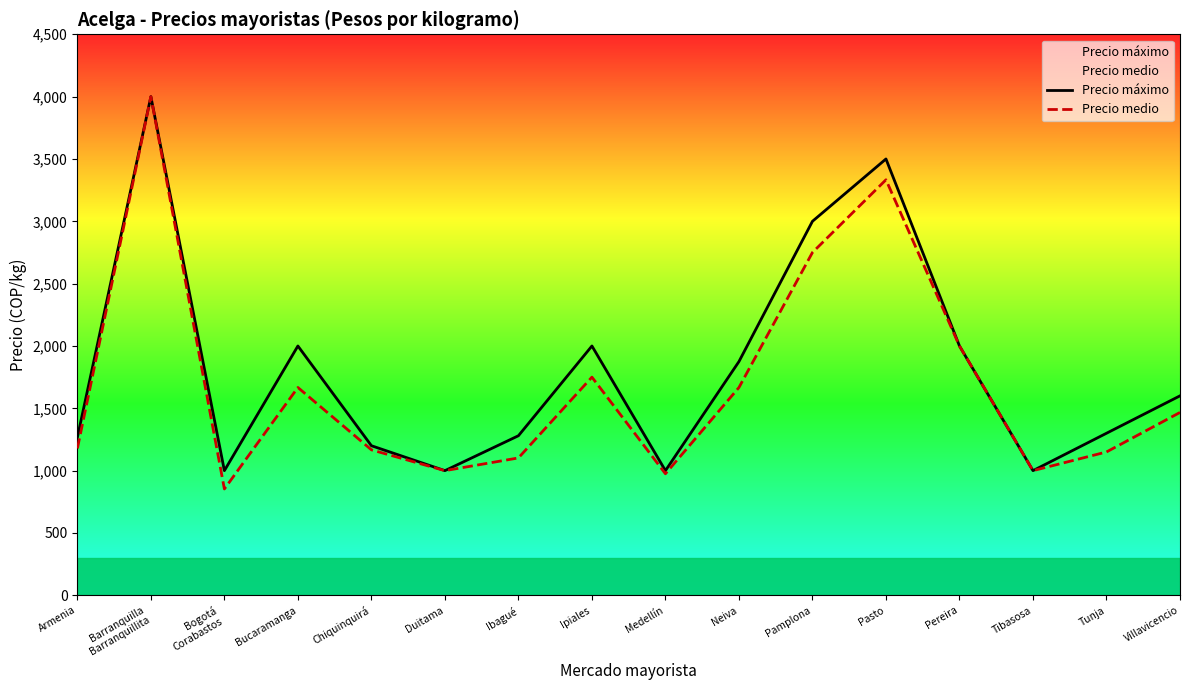

Reading left to right, list all the values displayed in this chart.

Precio máximo: 1267	4000	1000	2000	1200	1000	1280	2000	1000	1875	3000	3500	2000	1000	1300	1600
Precio medio: 1178	4000	853	1667	1167	1000	1102	1750	975	1667	2750	3333	2000	1000	1150	1467